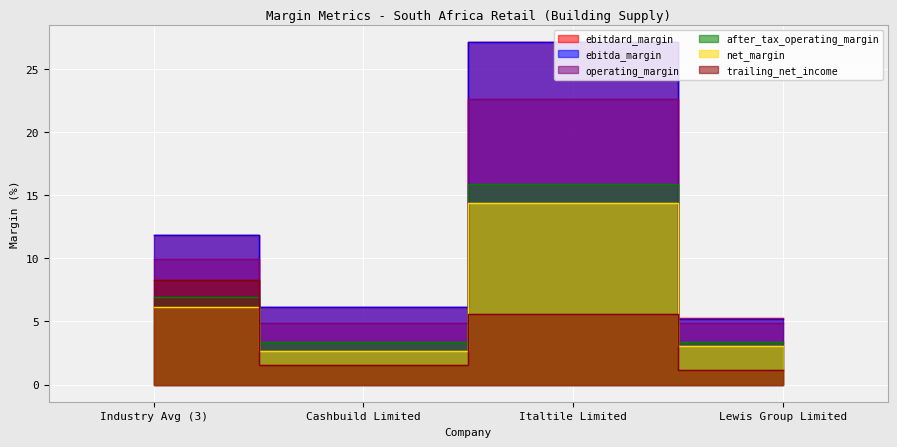

What position from the left is Italtile Limited?

3